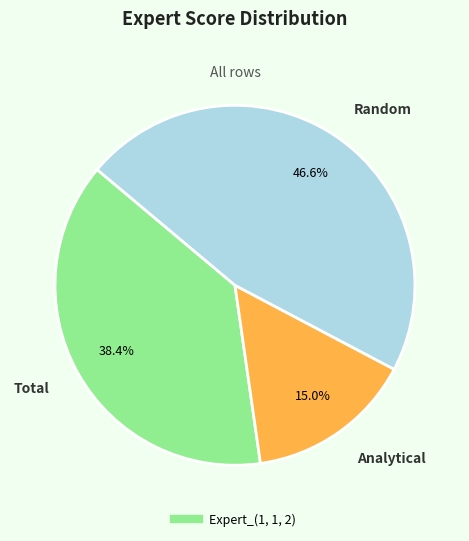

To the nearest percent, what is the difference between the largest and smallest slice percentages?

32%